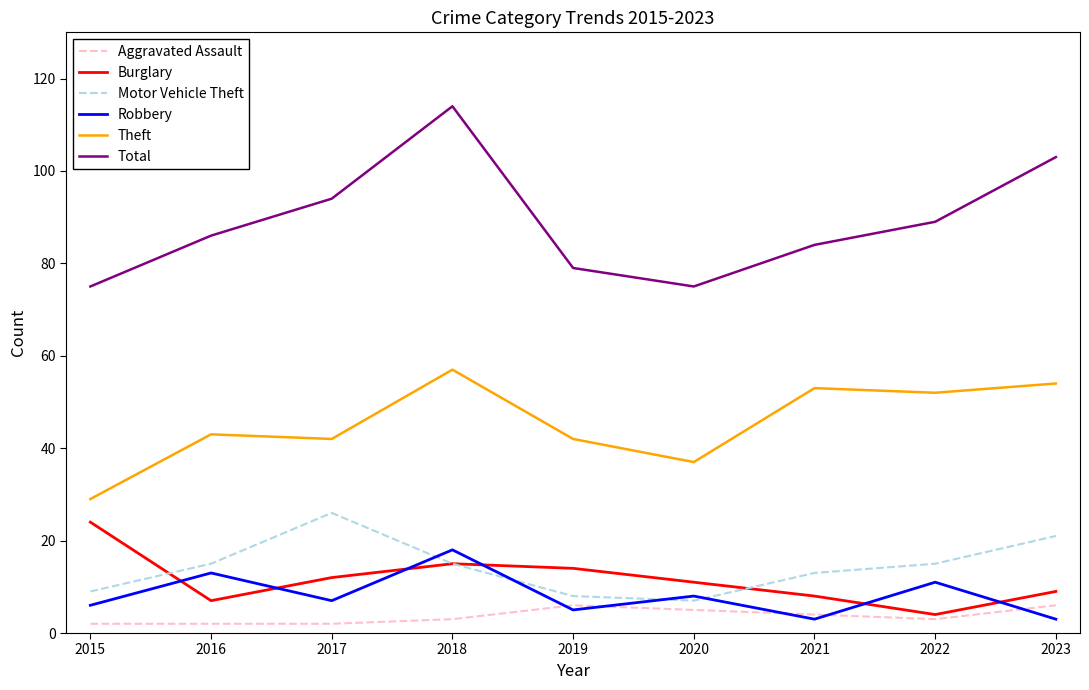

Reading left to right, transcribe all the data shown in this chart.

Aggravated Assault: 2	2	2	3	6	5	4	3	6
Burglary: 24	7	12	15	14	11	8	4	9
Motor Vehicle Theft: 9	15	26	15	8	7	13	15	21
Robbery: 6	13	7	18	5	8	3	11	3
Theft: 29	43	42	57	42	37	53	52	54
Total: 75	86	94	114	79	75	84	89	103